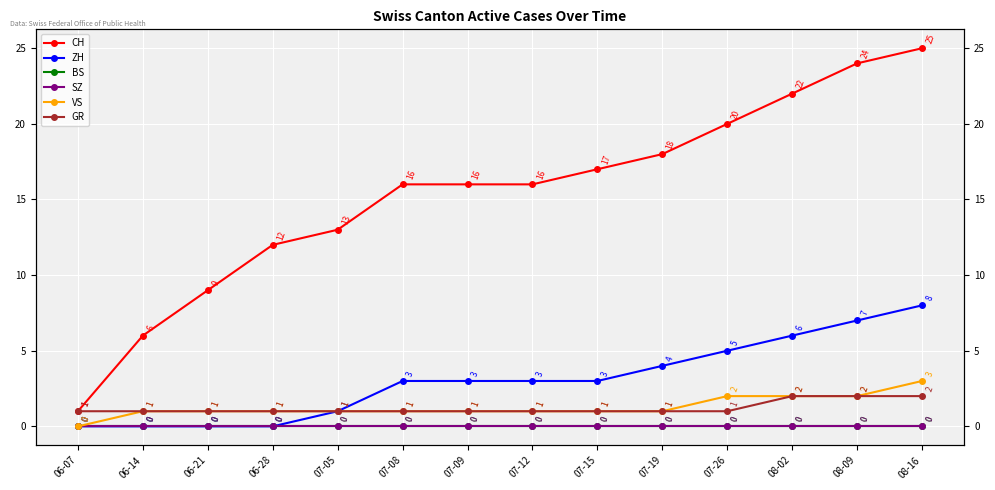

What is the value of the VS point at the 5th from the left?

1